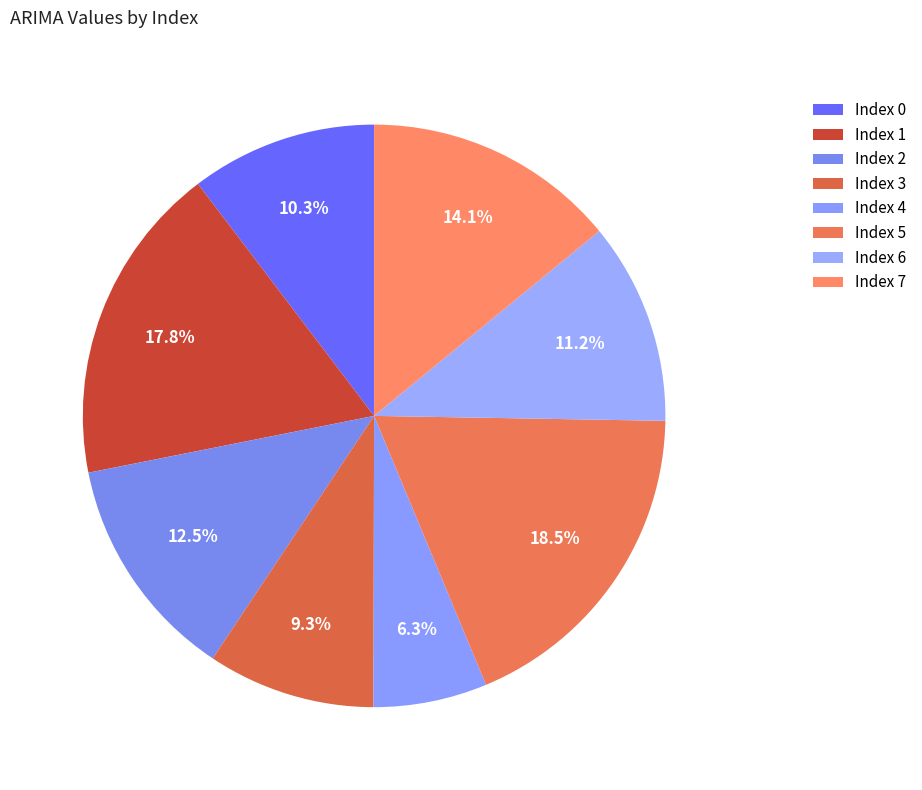

What is the largest slice in the pie chart?

5